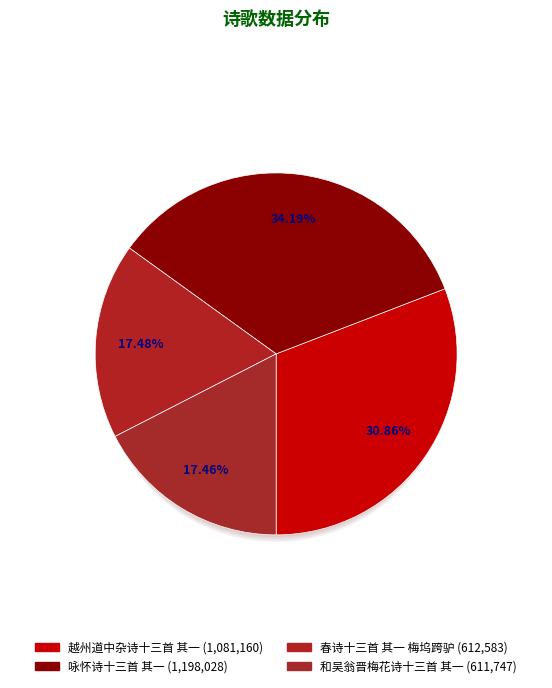

What is the change in value from 春诗十三首 其一 梅坞跨驴 to 和吴翁晋梅花诗十三首 其一?

-836